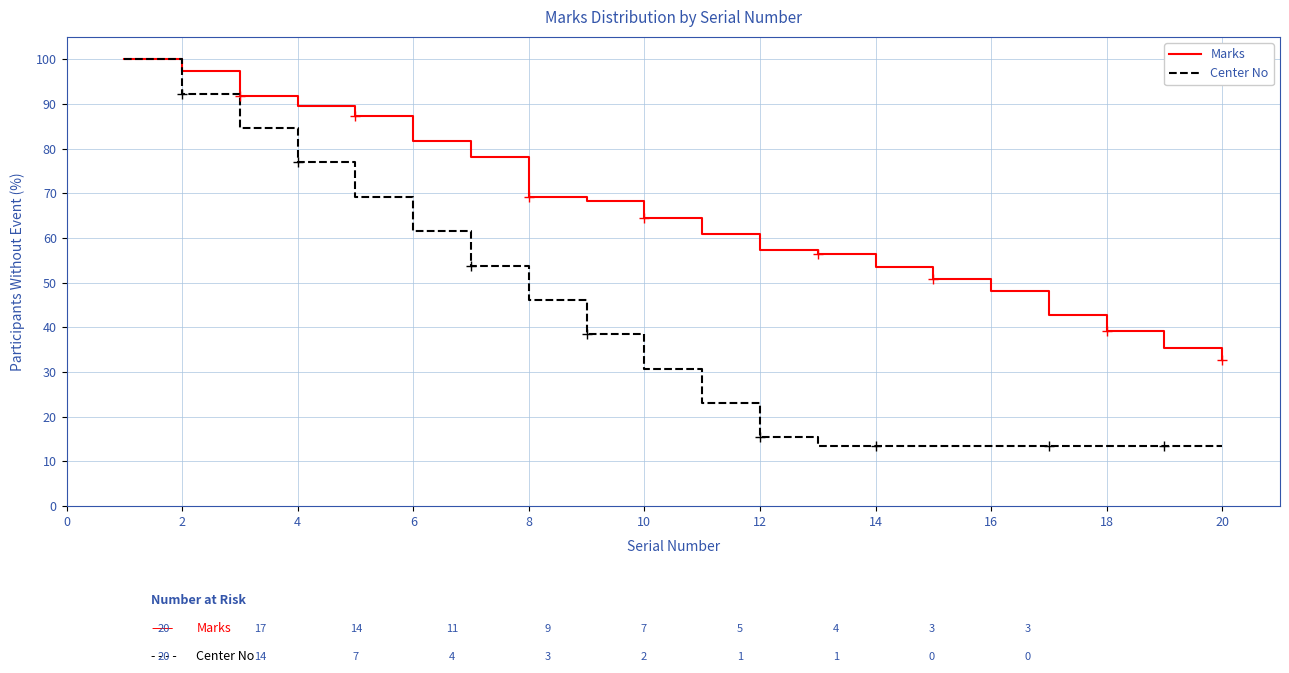

What is the minimum value for Marks?

32.7